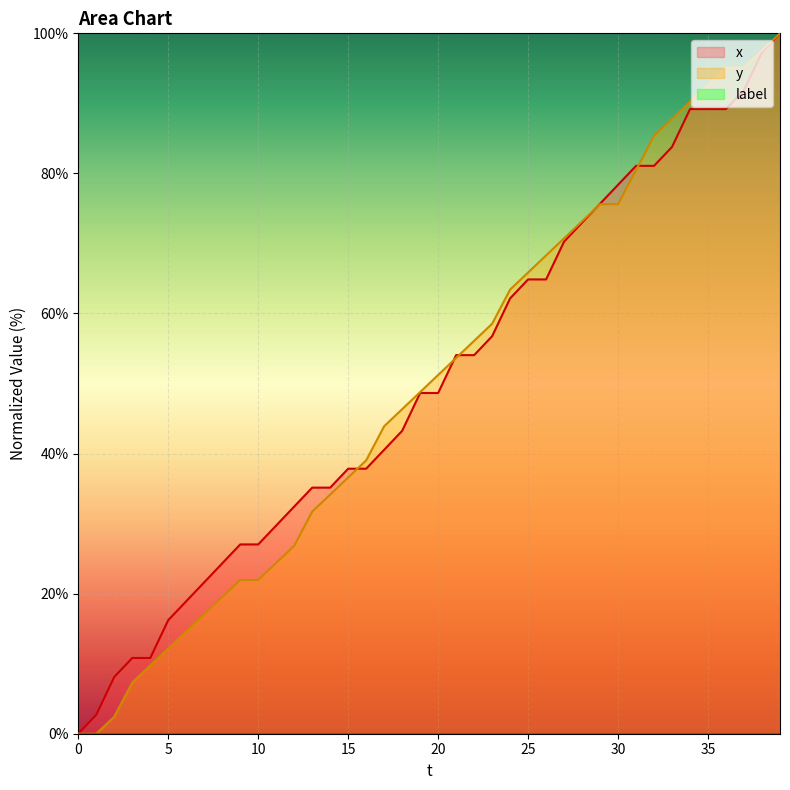

Which series changed the most between 28 and 34?

y